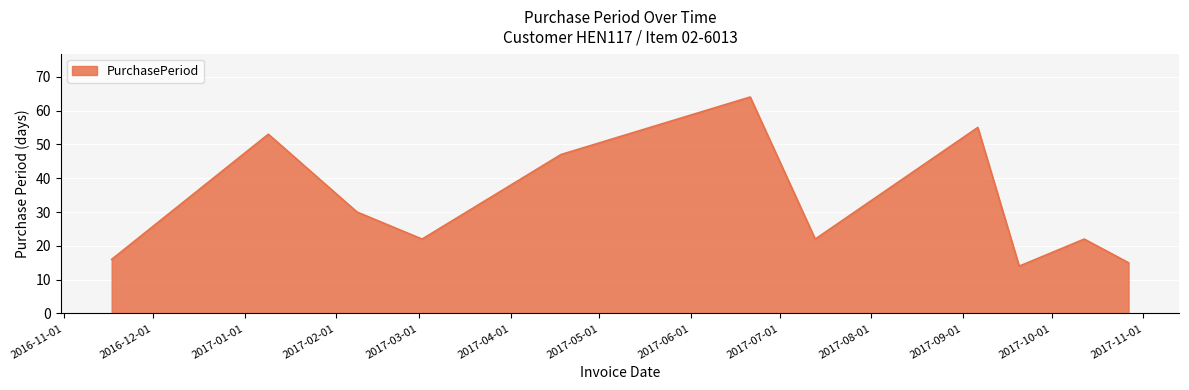

What is the smallest value displayed?

14